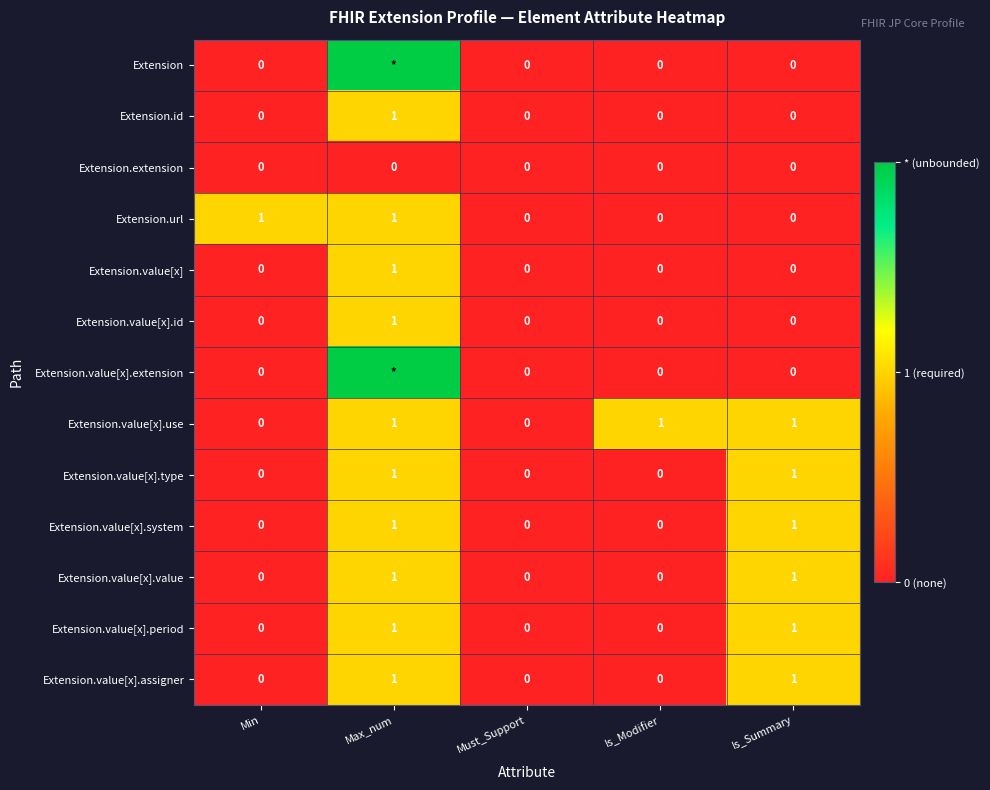

The Extension.value[x].assigner series shows 0 at Min. True or false?

True